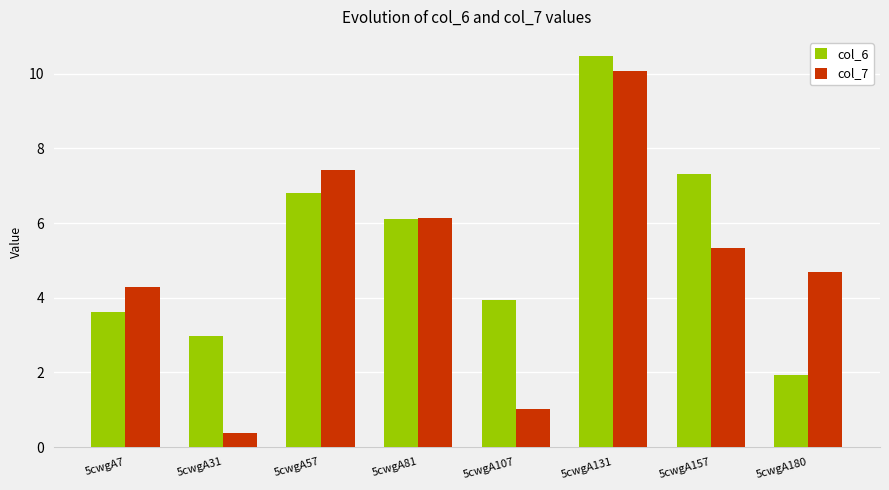

At which label is col_6 closest to 6?

5cwgA81